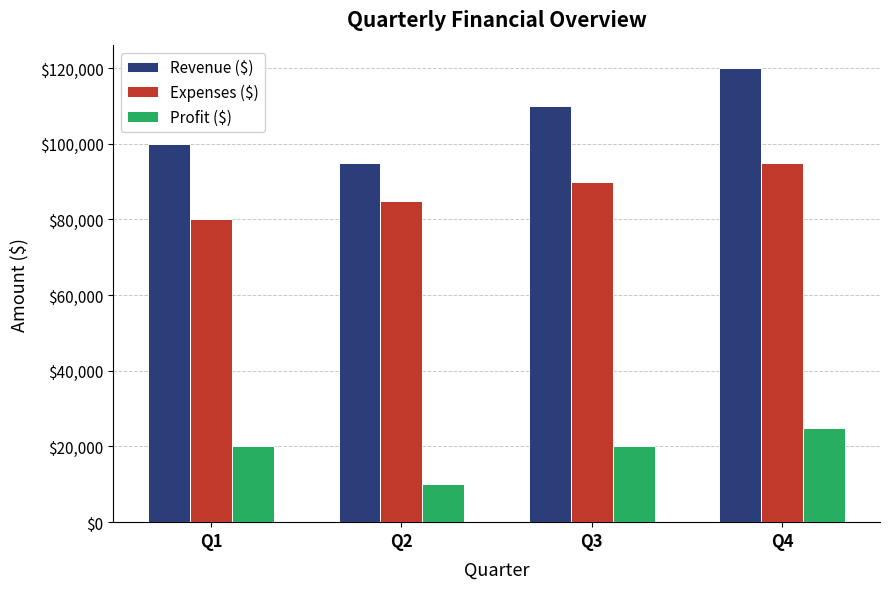

Reading left to right, extract all data points from this chart.

Revenue ($): Q1=100000	Q2=95000	Q3=110000	Q4=120000
Expenses ($): Q1=80000	Q2=85000	Q3=90000	Q4=95000
Profit ($): Q1=20000	Q2=10000	Q3=20000	Q4=25000